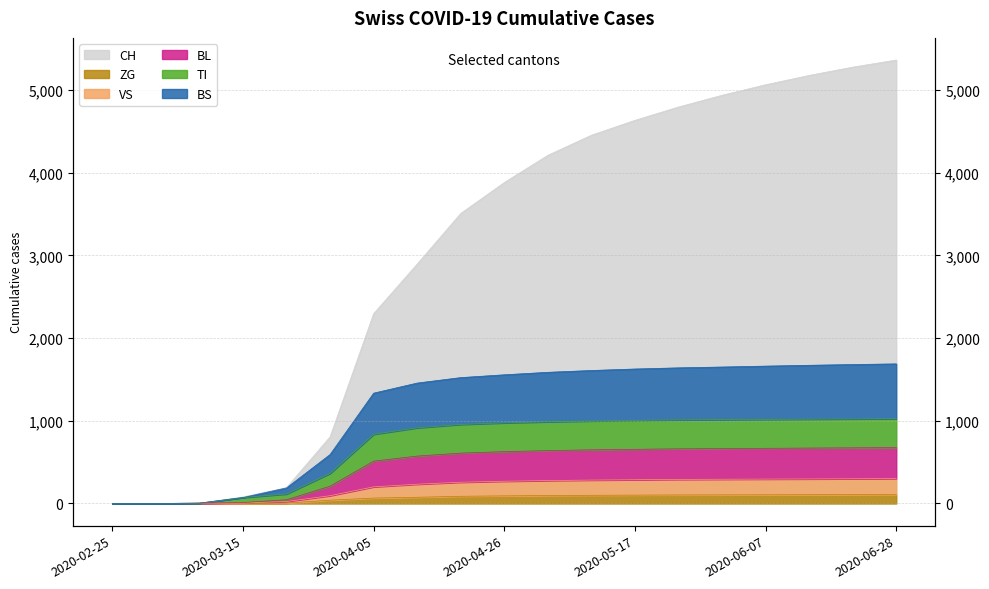

At which label does ZG first exceed 92?

2020-05-03